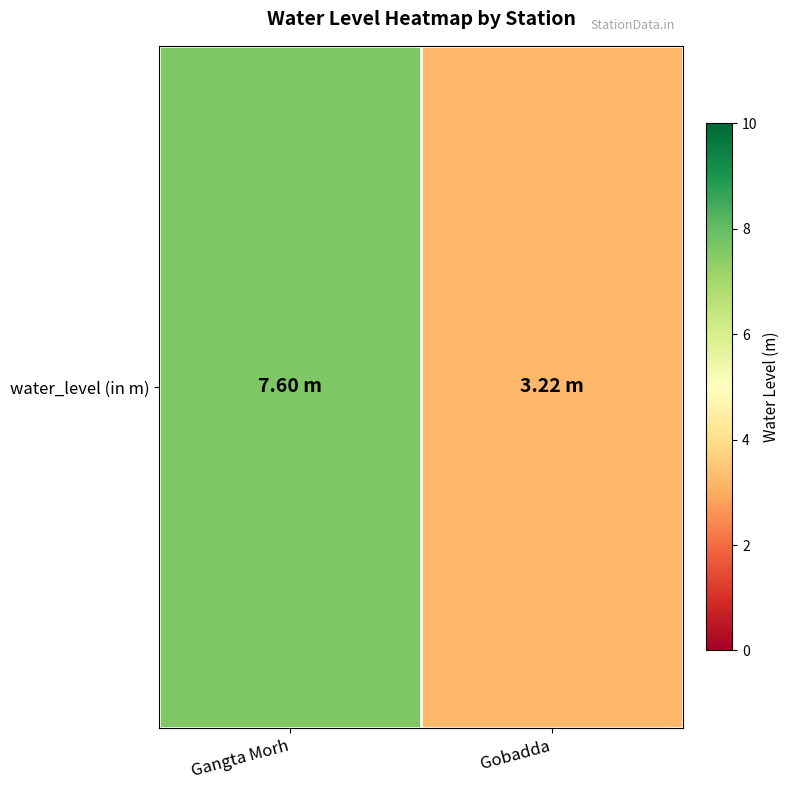

Where does the data first go above 7?

Gangta Morh